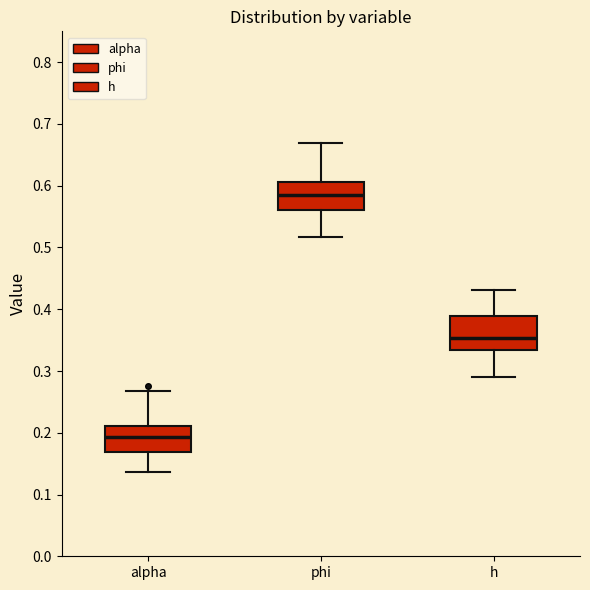

Reading left to right, transcribe this box plot: for each box, give where its median line is, the range the box spans, and where its two whiskers end, as read against the y-axis. The values are not printed on the chart, so give them approximately, as read against the axis.

alpha: median 0.19, box 0.17 to 0.21, whiskers 0.14 to 0.27
phi: median 0.59, box 0.56 to 0.61, whiskers 0.52 to 0.67
h: median 0.35, box 0.33 to 0.39, whiskers 0.29 to 0.43